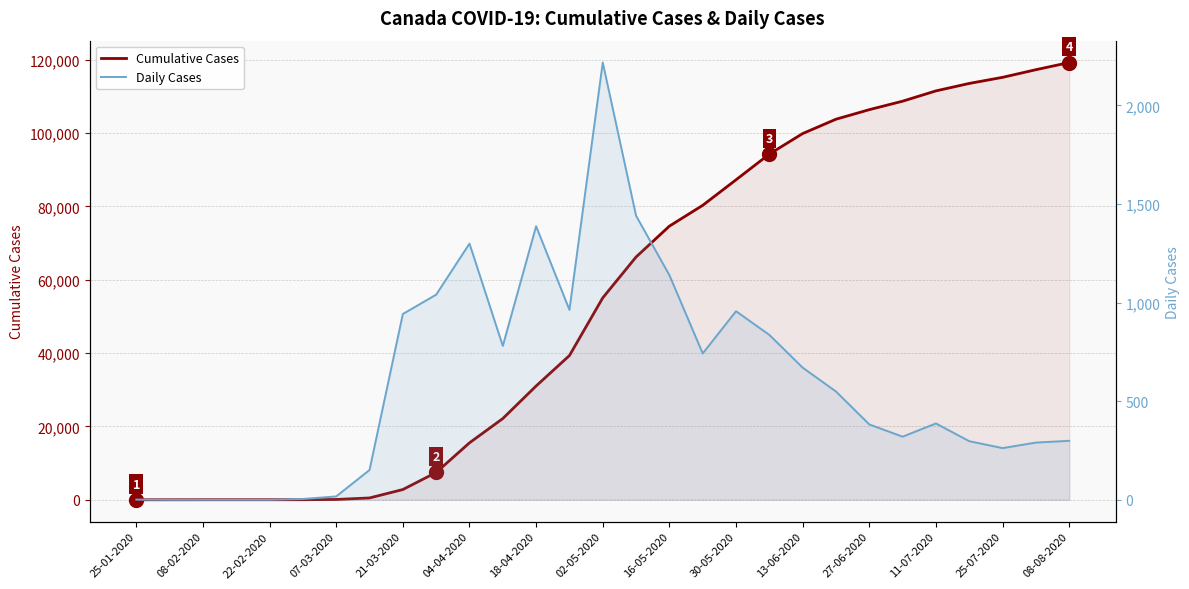

Rank the series at 07-03-2020 from highest to lowest value.

Cumulative Cases, Daily Cases